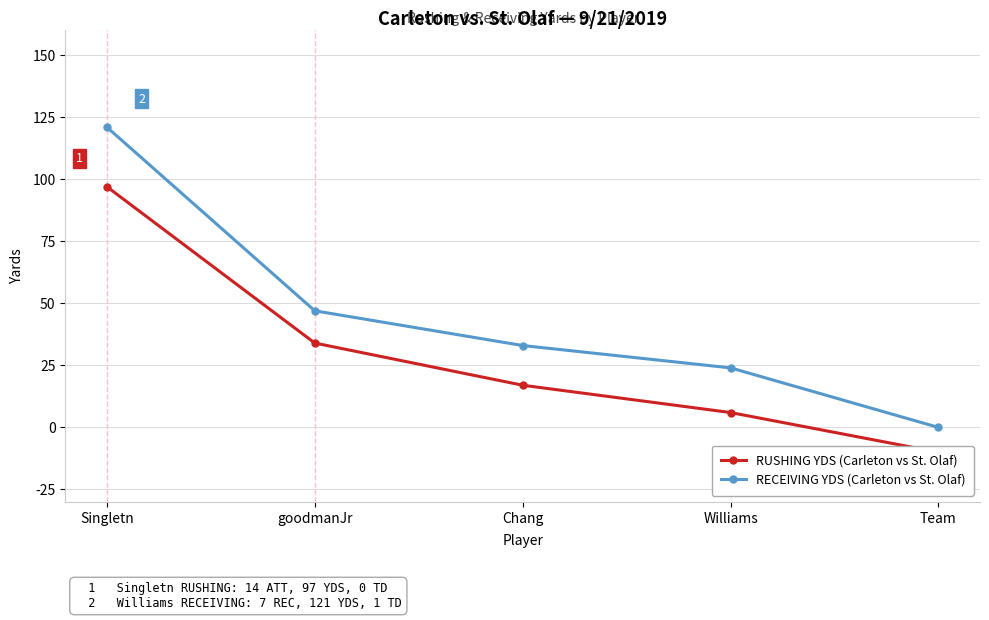

What position from the right is Team?

1